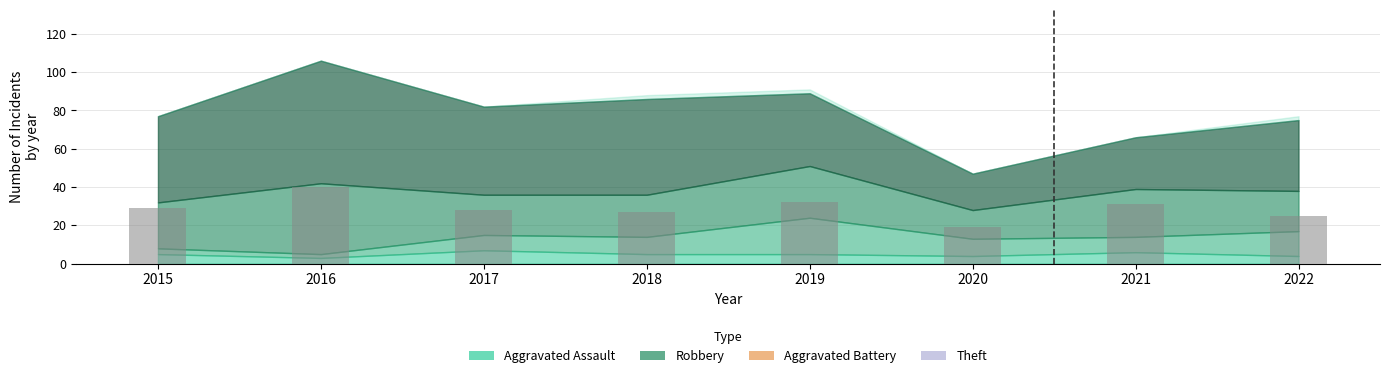

The value at 2018 is 27. True or false?

True